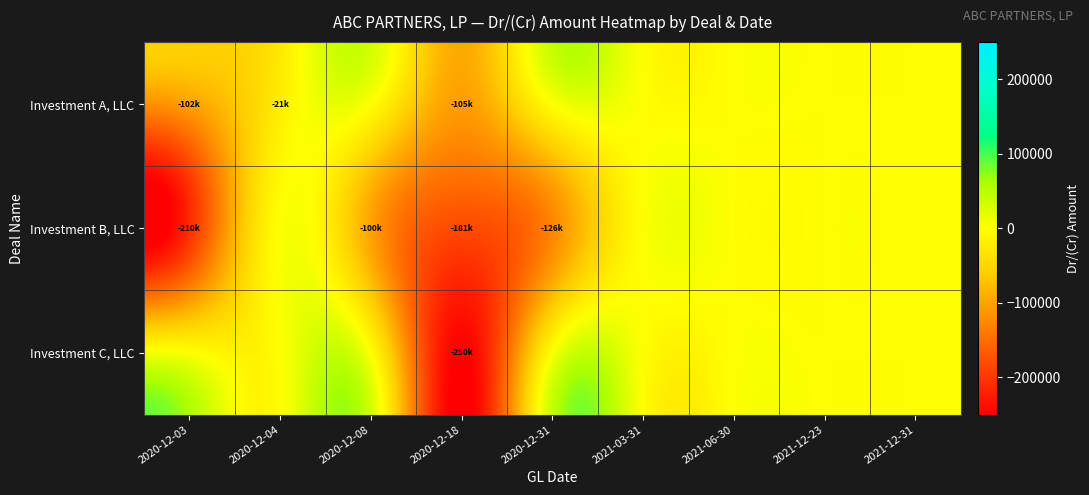

Which series changed the most between 2021-03-31 and 2021-12-23?

Investment A, LLC